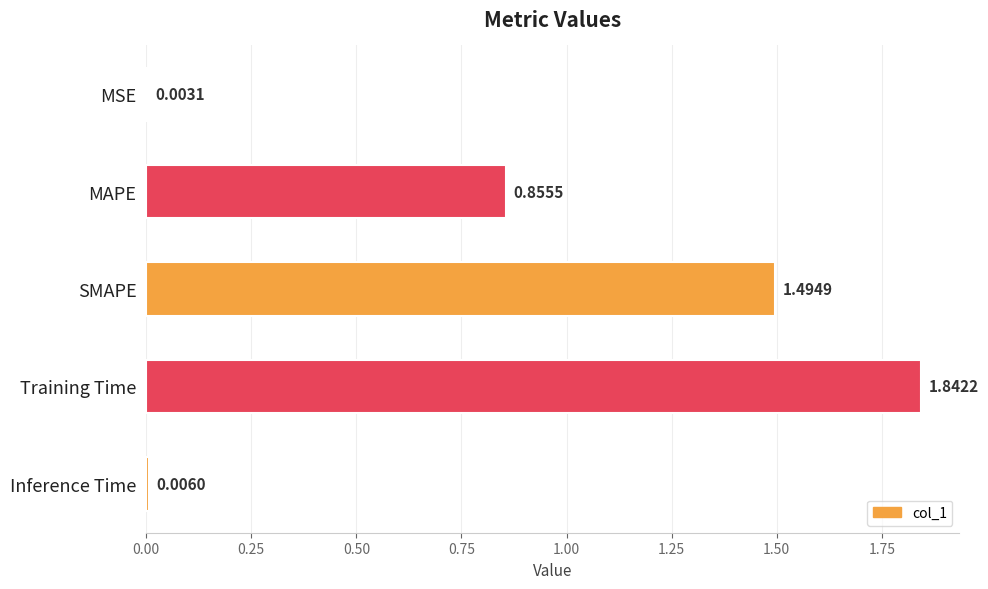

How many data points does each series have?

5